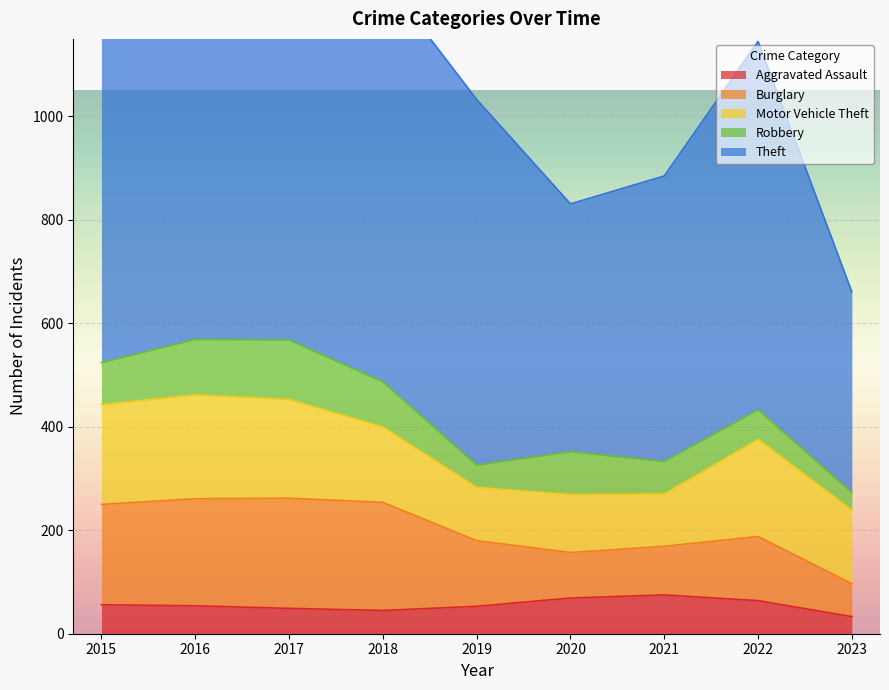

Which series has the largest total across all categories?

Theft